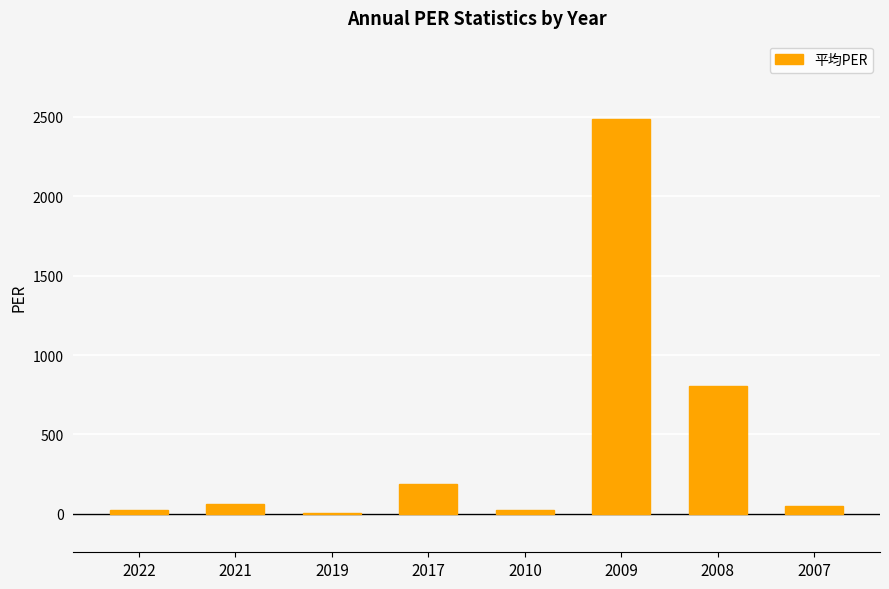

Which category has the highest value across all series?

2009